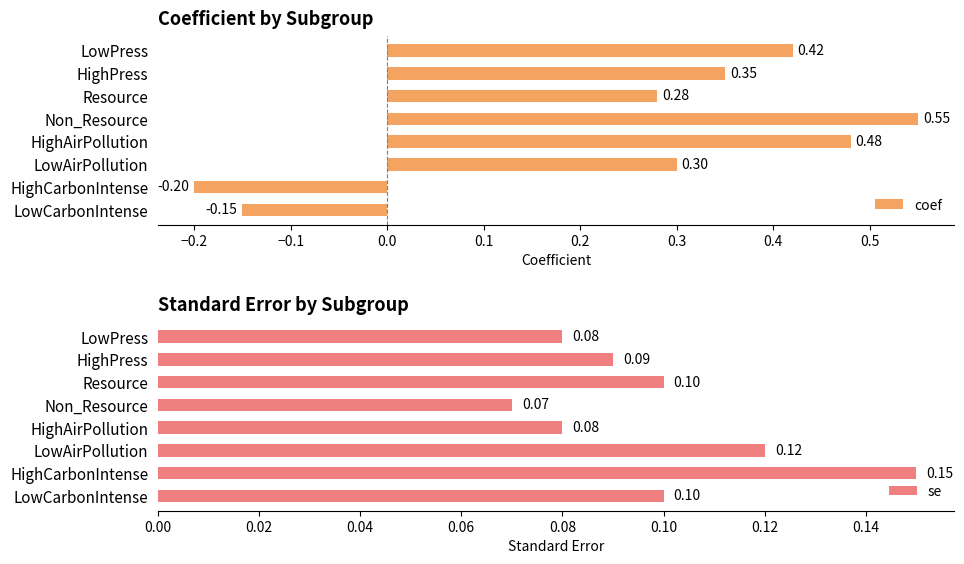

Rank the series by their average value, from lowest to highest.

se, coef